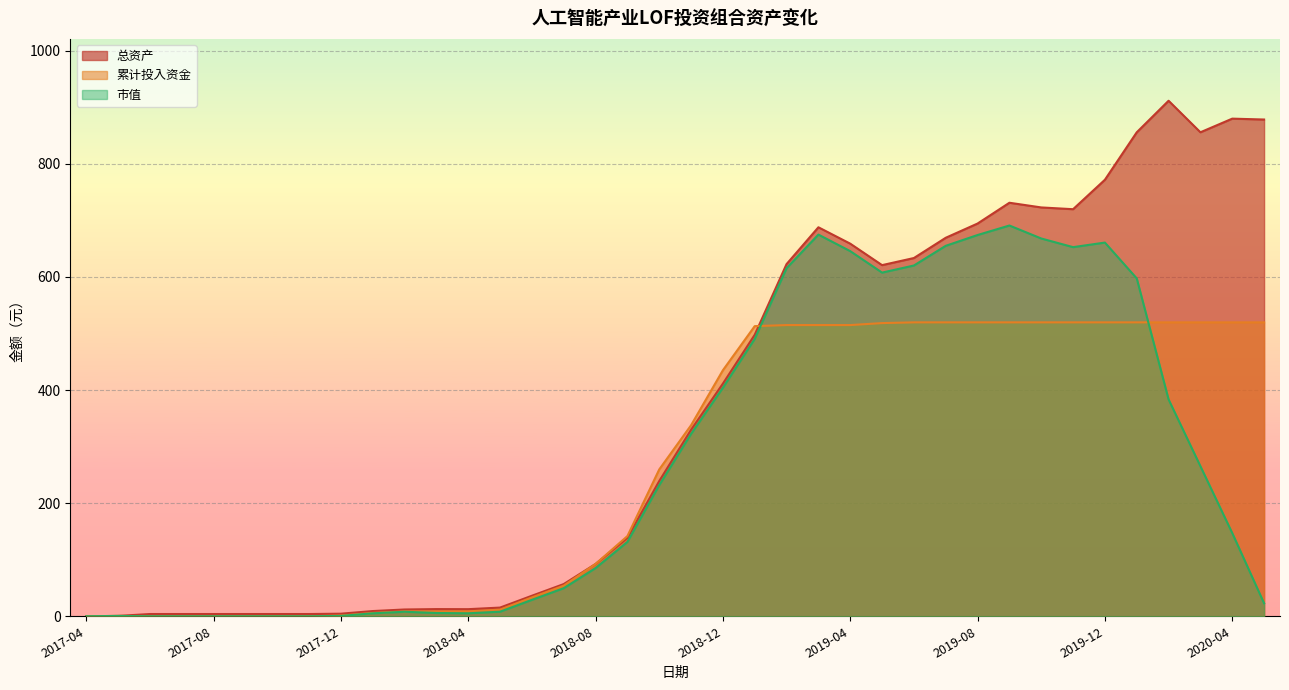

How many interior local valleys does the 市值 series have?

3